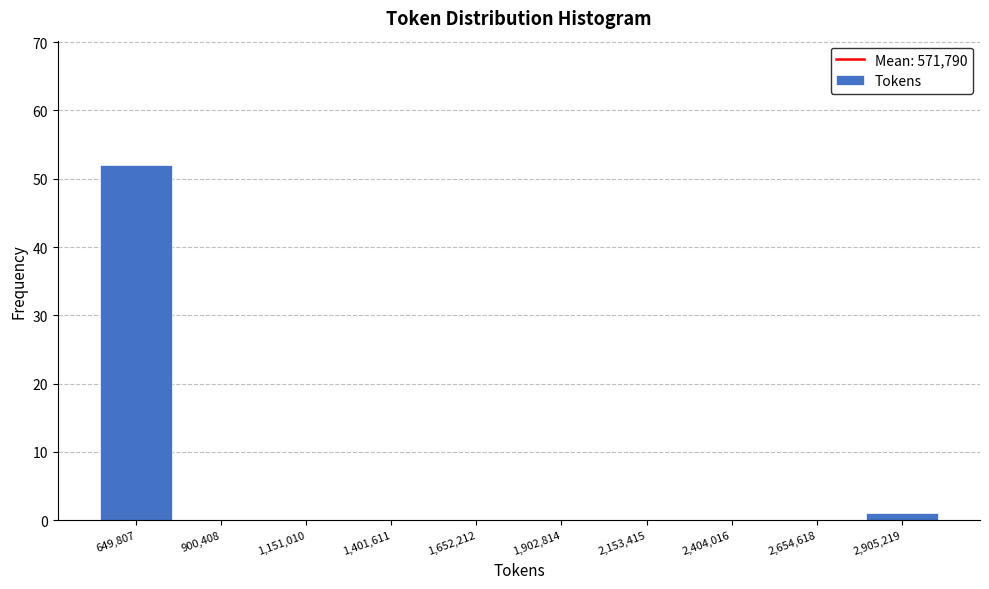

Which range on the x-axis has the tallest bar?

500000 to 800000